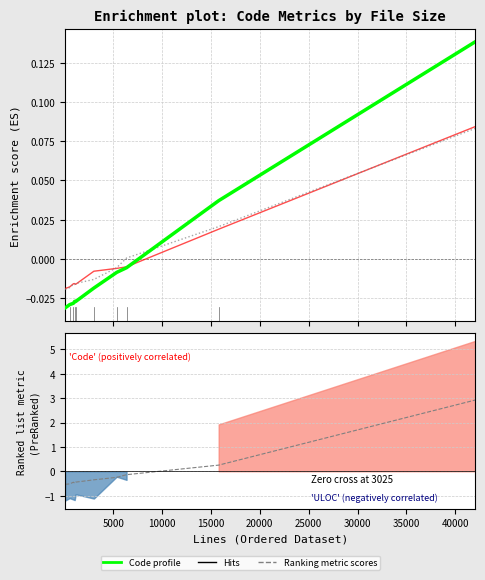

True or false: Blanks has more than 0 interior local peaks.

True